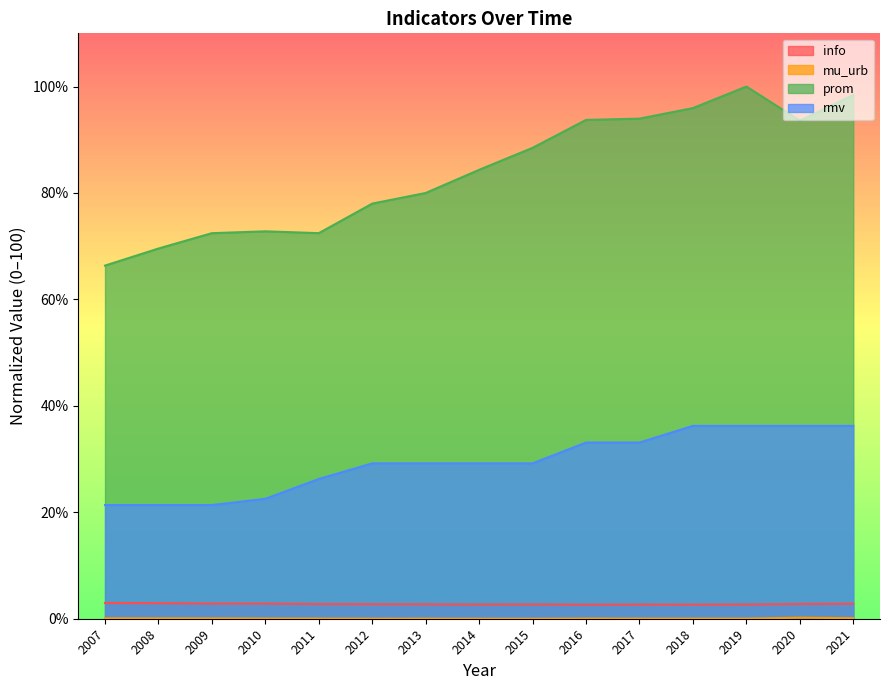

List the labels in order of prom value, largest first.

2019, 2021, 2018, 2017, 2016, 2020, 2015, 2014, 2013, 2012, 2010, 2011, 2009, 2008, 2007